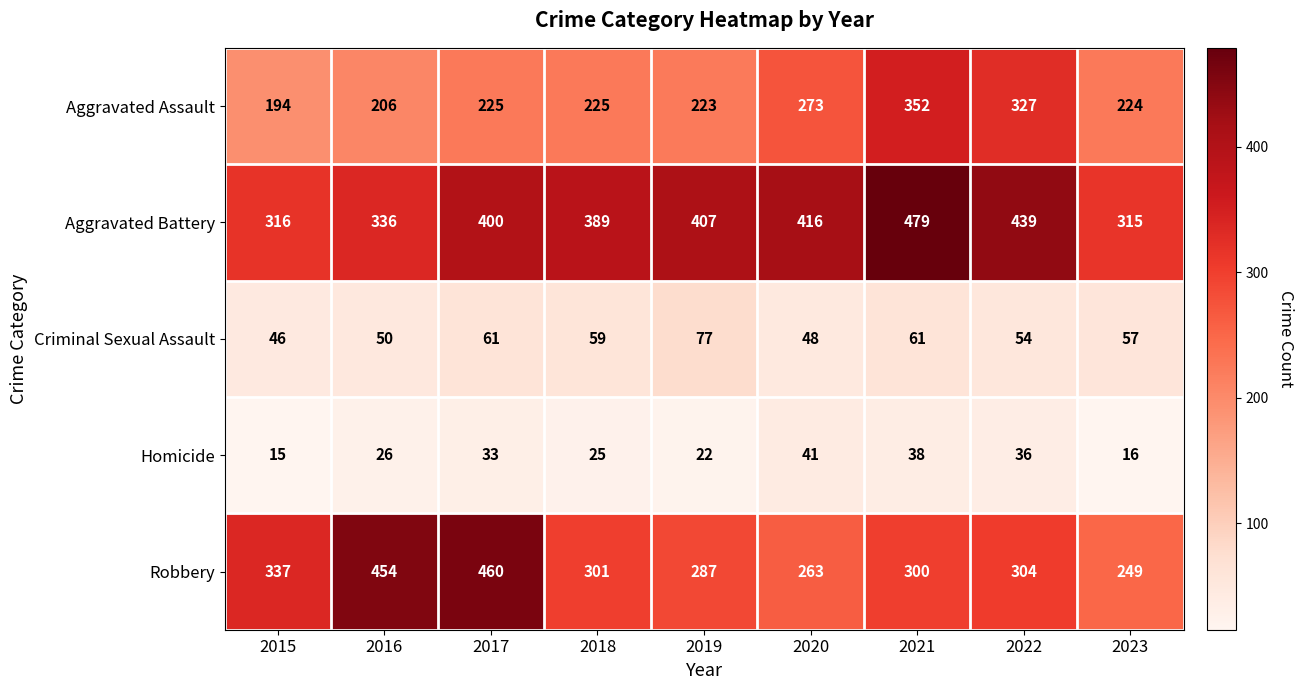

Which label corresponds to the smallest value in the chart?

2015